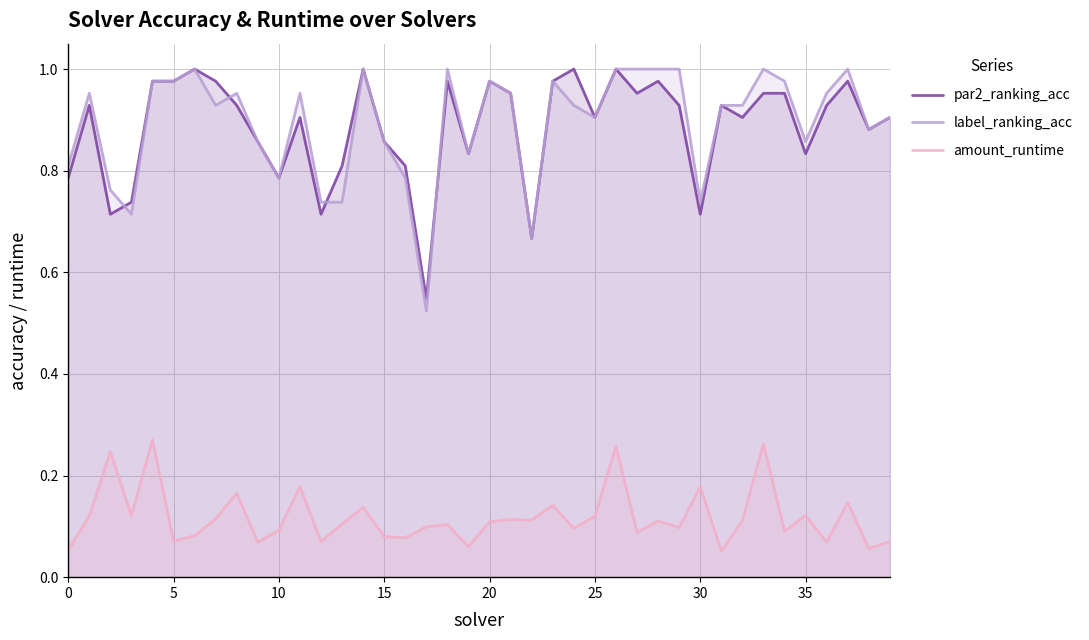

Which series ends up on top after the final intersection of label_ranking_acc and par2_ranking_acc?

label_ranking_acc